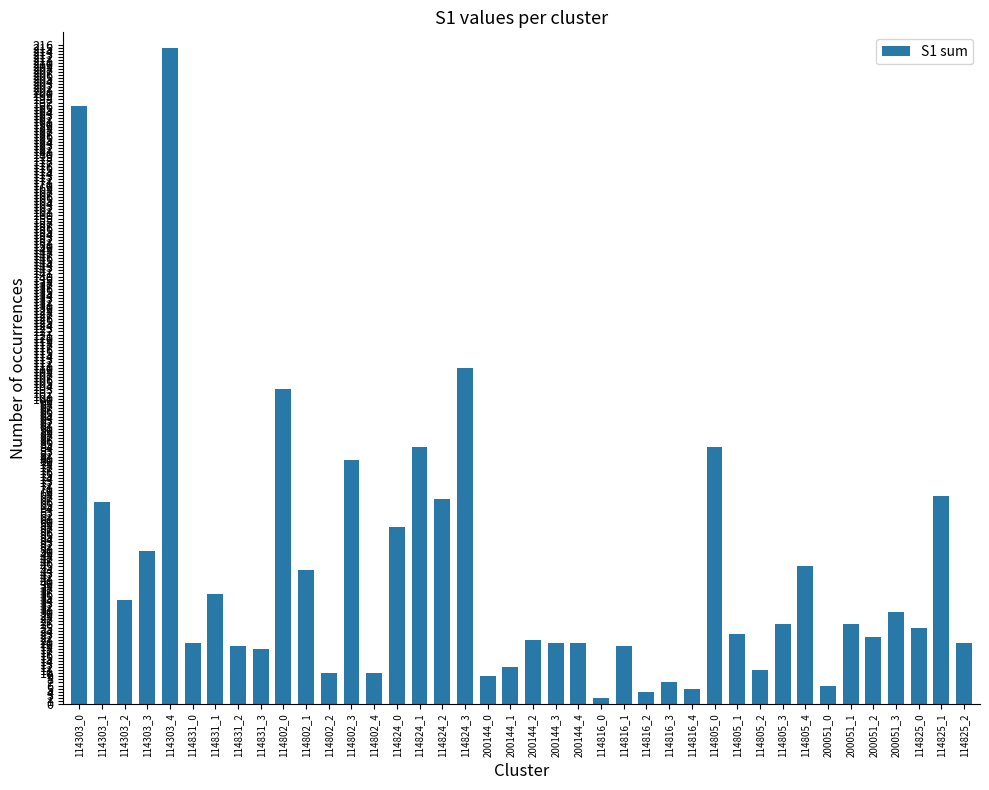

Which category has the highest value across all series?

114303_4